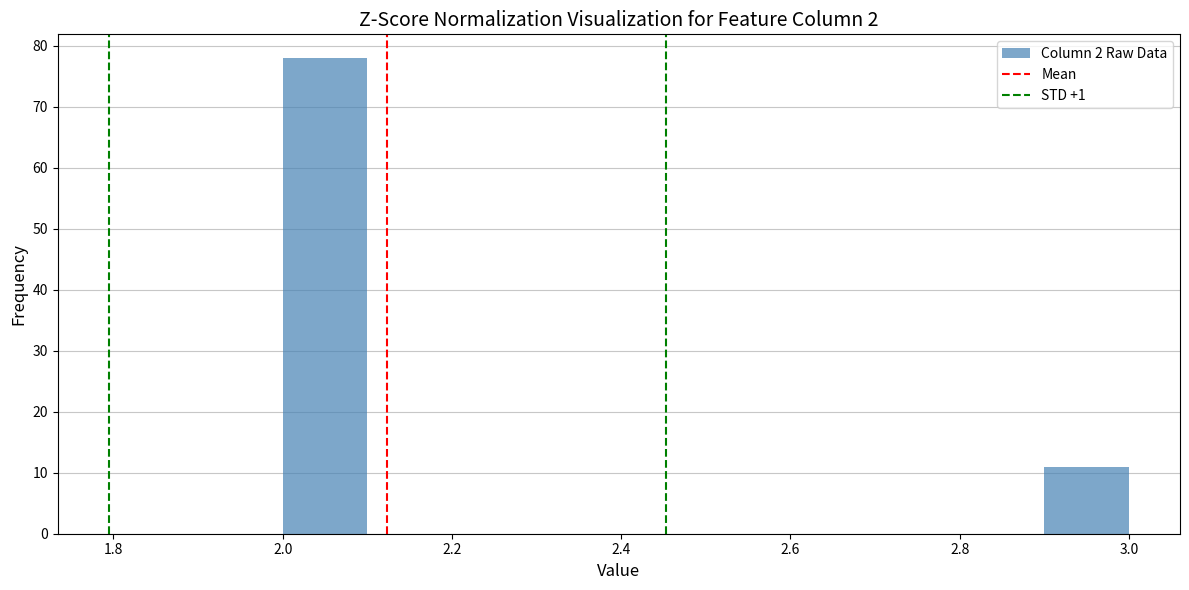

What is the height of the bar covering 2.9 to 3.0 on the x-axis? The values are not printed on the chart, so give them approximately, as read against the axis.

11